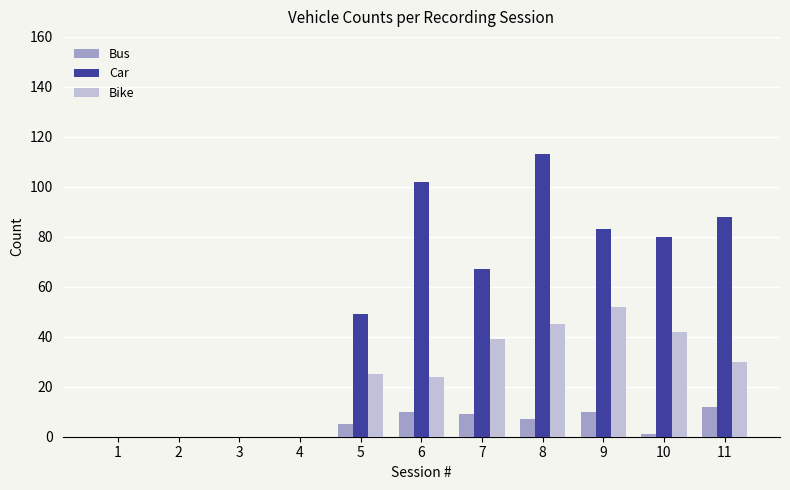

Which series has the largest total across all categories?

Car